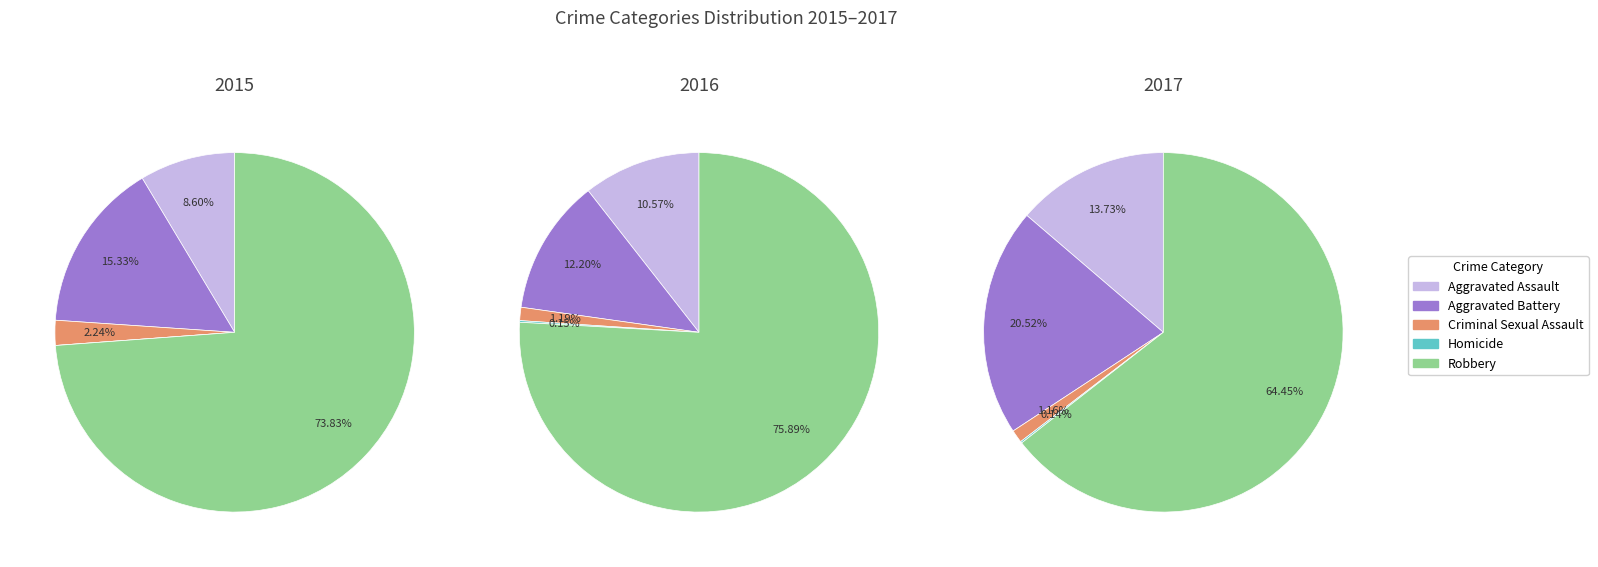

To the nearest percent, what is the difference between the Aggravated Battery and Criminal Sexual Assault slice percentages?

19%